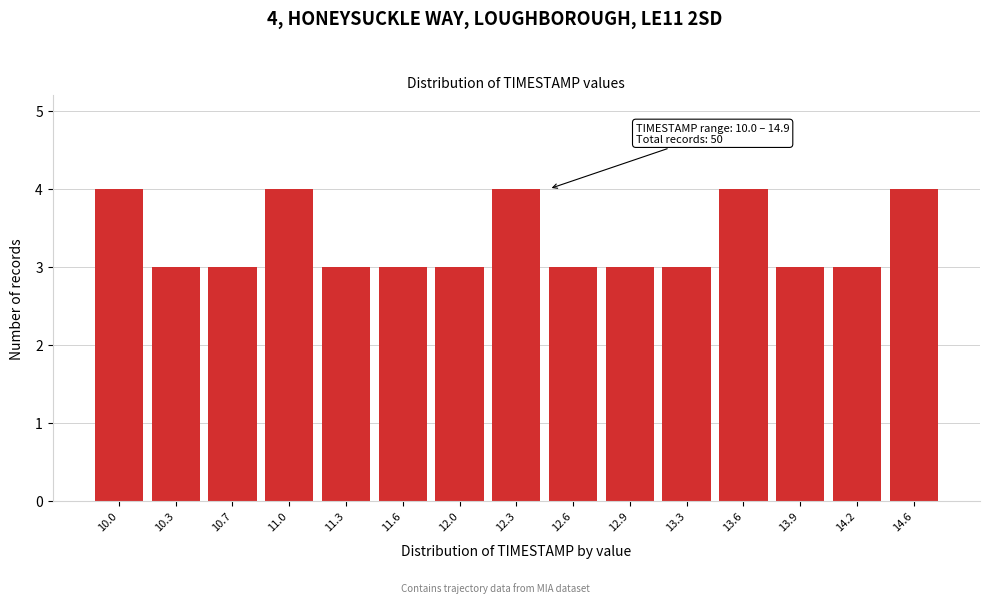

Reading left to right, extract all data points from this chart.

4	3	3	4	3	3	3	4	3	3	3	4	3	3	4